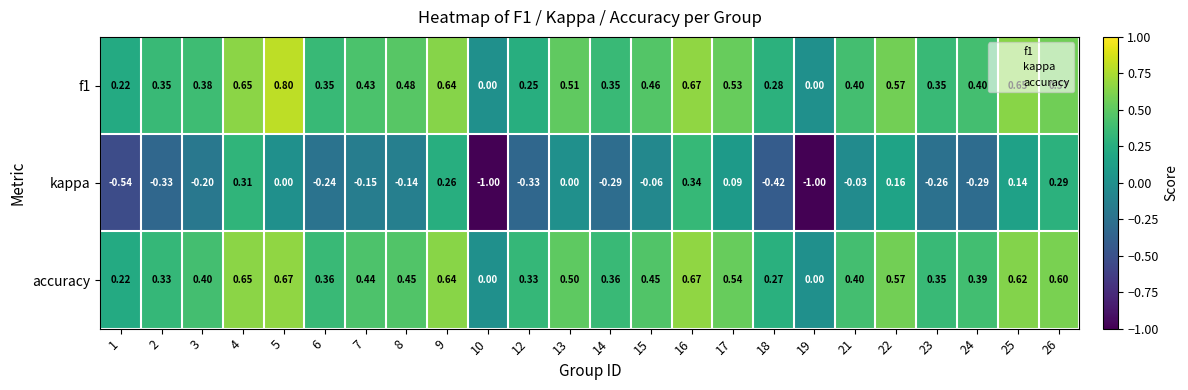

Is the value of f1 at 3 greater than the value of accuracy at 4?

No